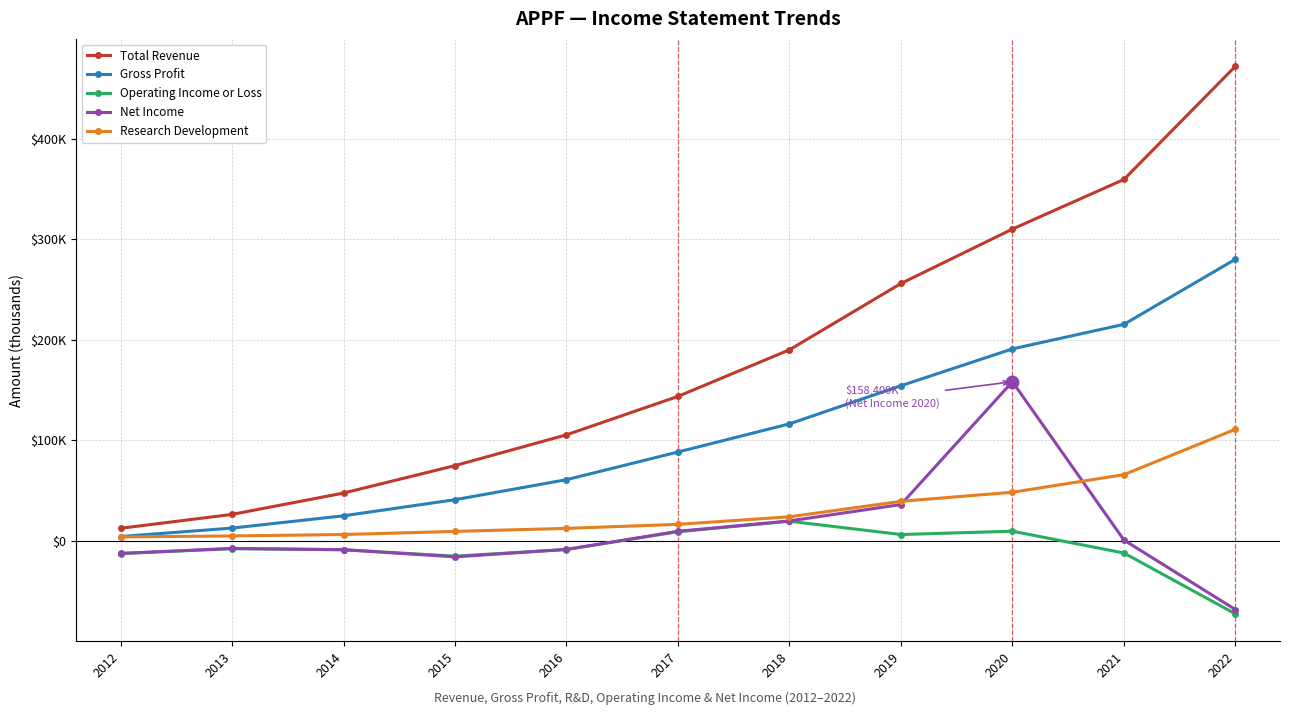

What are all the series names shown in the legend?

Total Revenue, Gross Profit, Operating Income or Loss, Net Income, Research Development